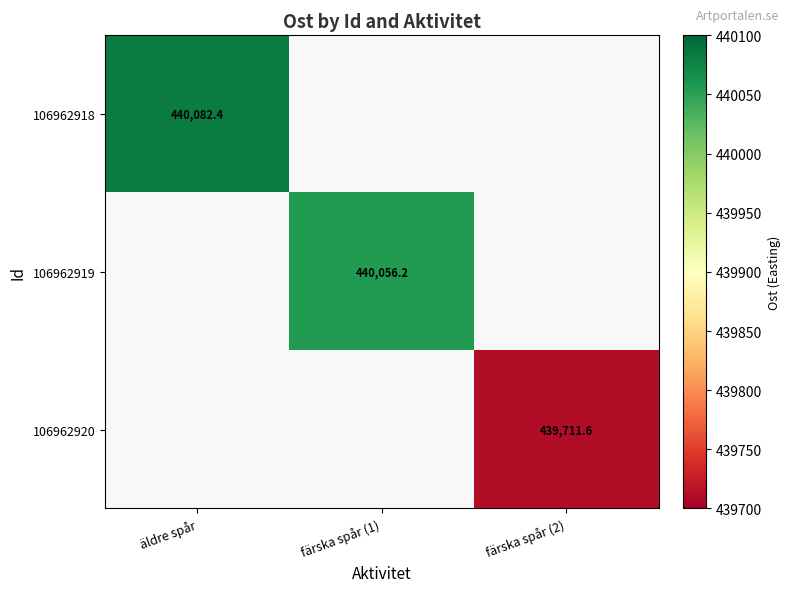

Is the value of 106962918 at färska spår (1) greater than the value of 106962920 at färska spår (1)?

No